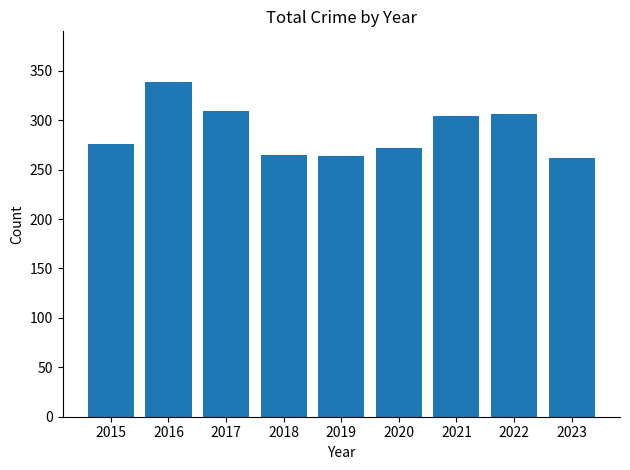

How many data points are less than 276?

4